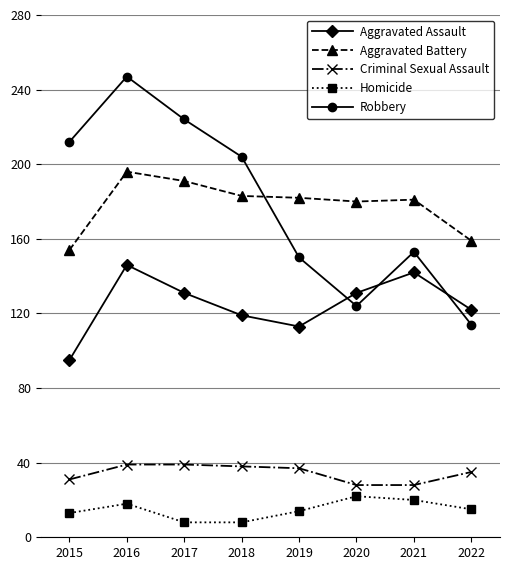

Is it true that Aggravated Battery equals 304 at 2016?

False